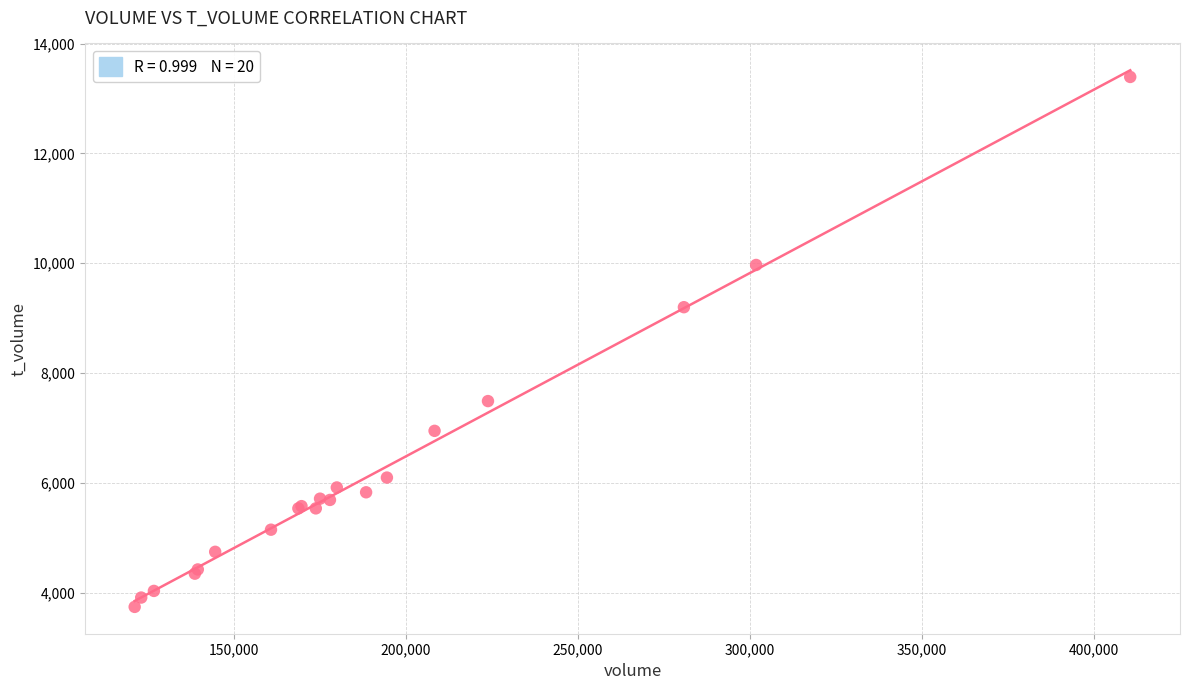

What Y value in the scatter plot is closest to 8567?

9200